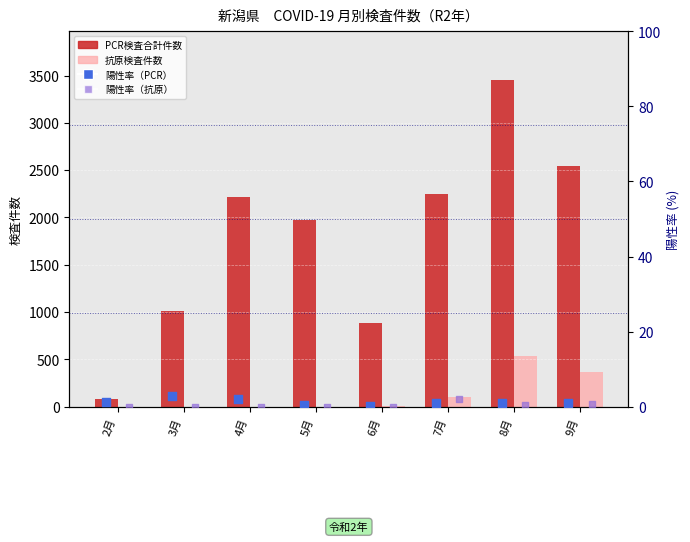

Which series has the widest spread of Y values?

PCR検査合計件数